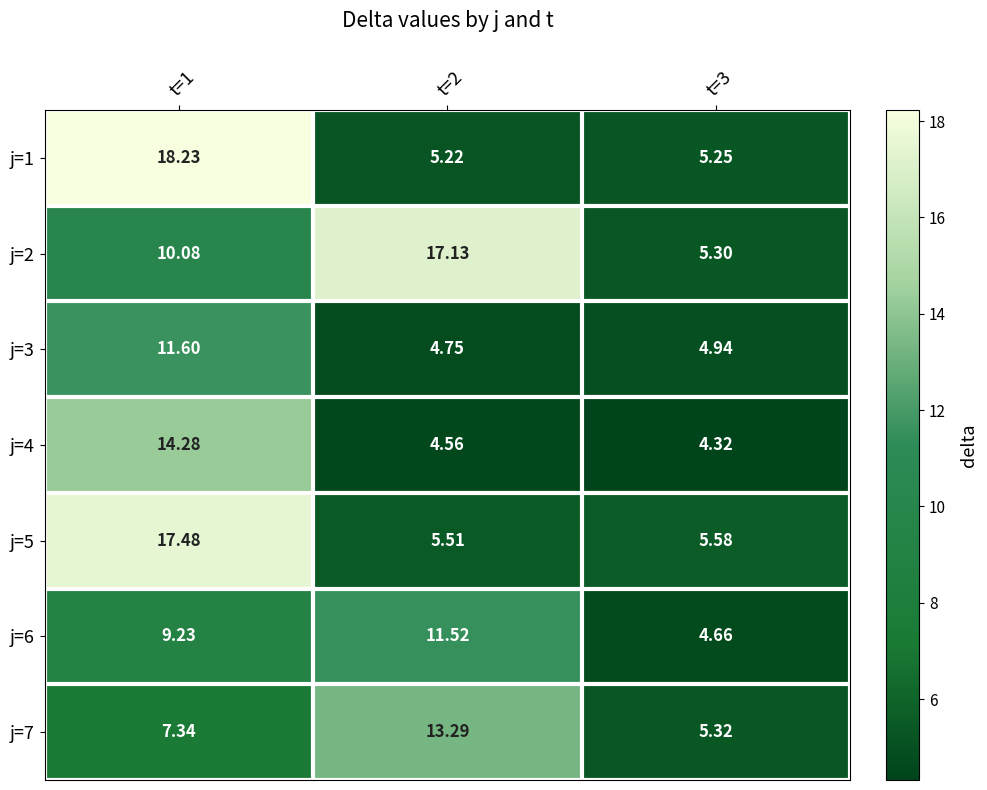

Count the number of data series in this chart.

7